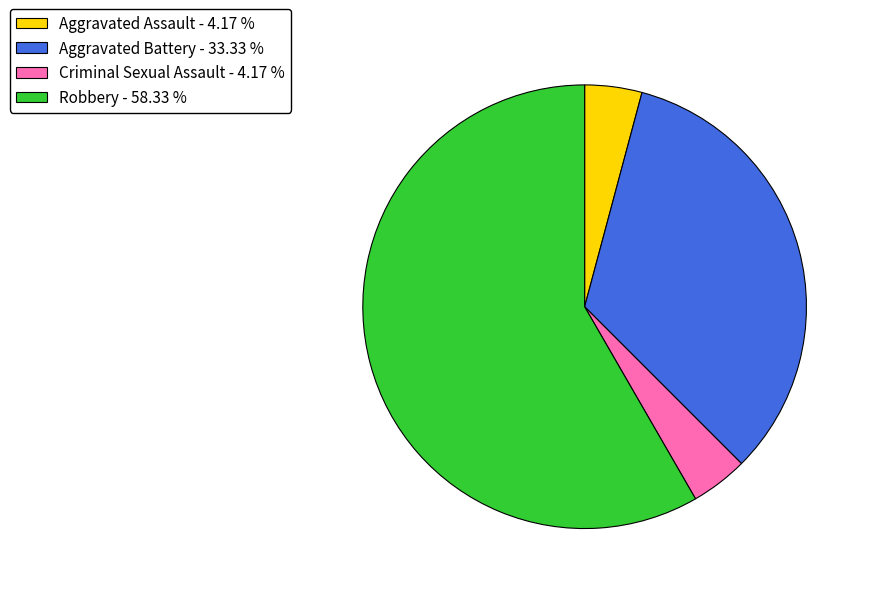

Which slice is the largest?

Robbery